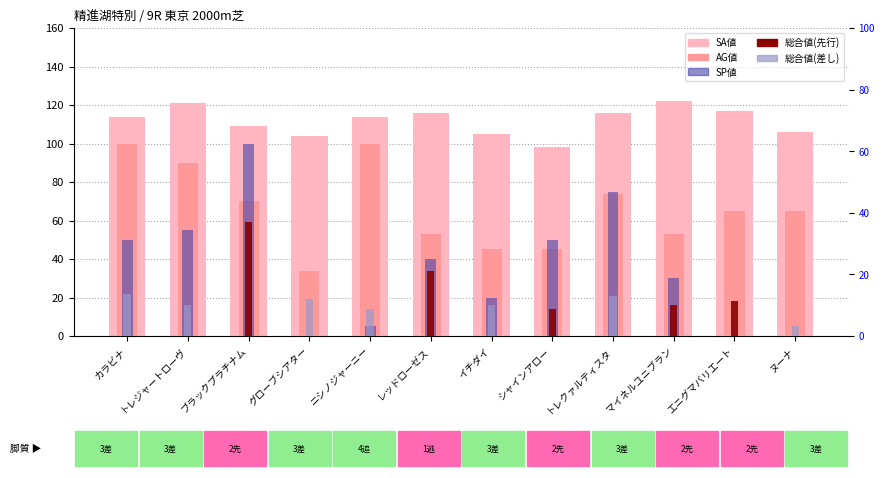

Is it true that SP値 equals 20 at イチダイ?

True